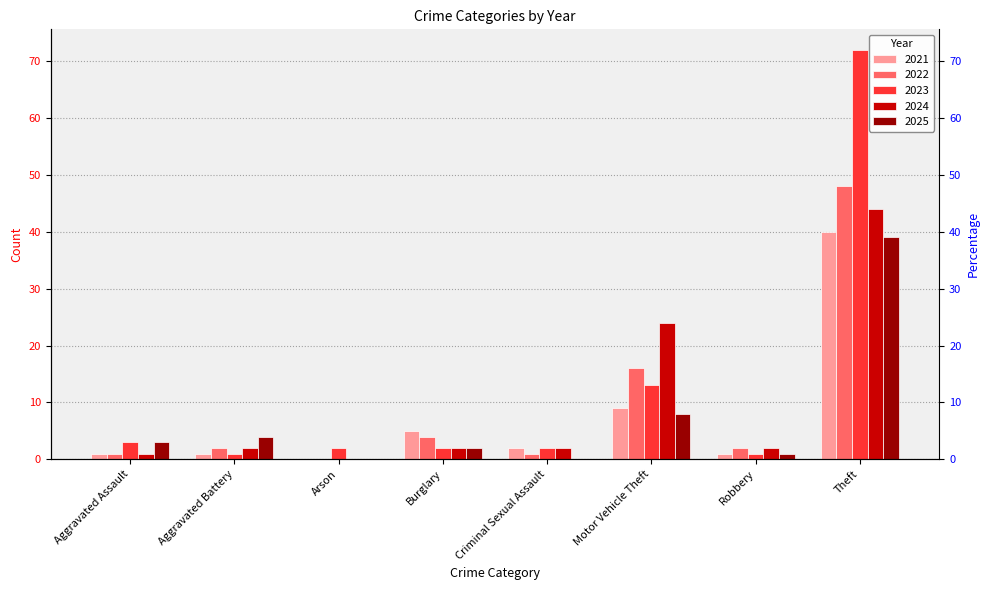

The value of 2022 at Robbery is 3. True or false?

False